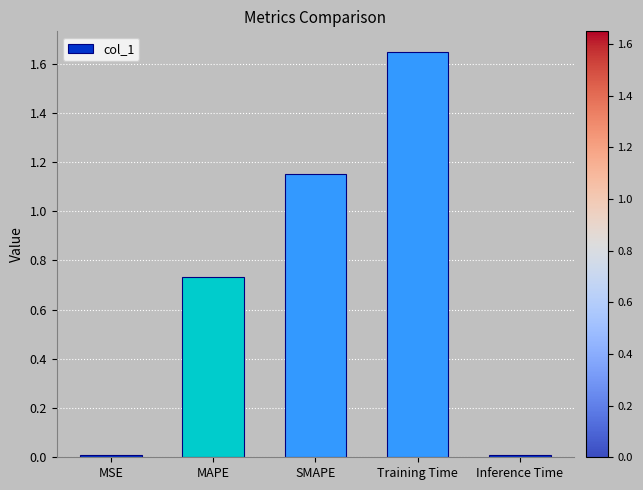

The chart shows a value of 1.3 at MAPE. True or false?

False